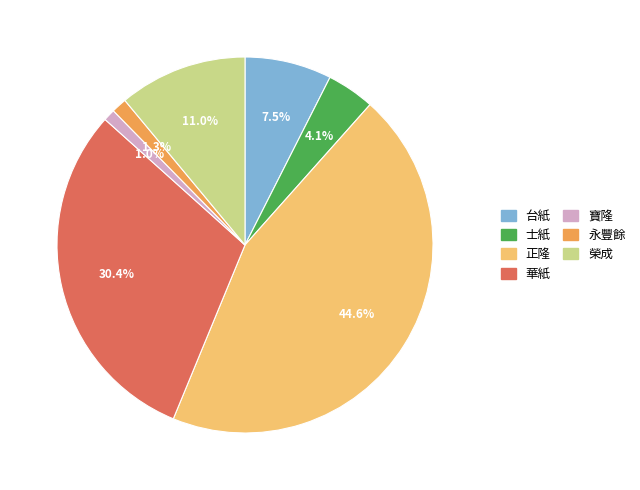

What is the ratio of the value at 正隆 to the value at 華紙?

1.5